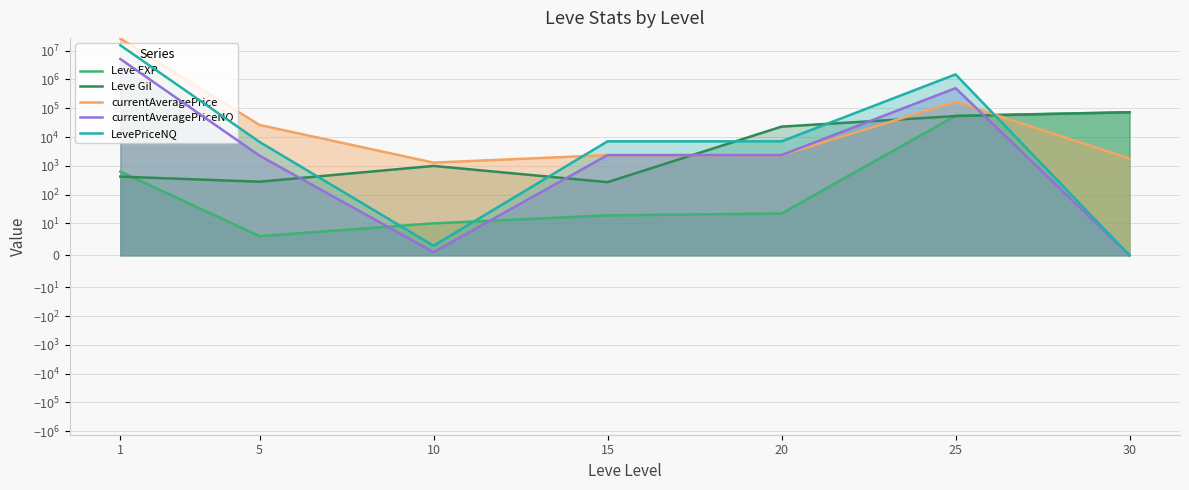

How many lines are shown in the chart?

5